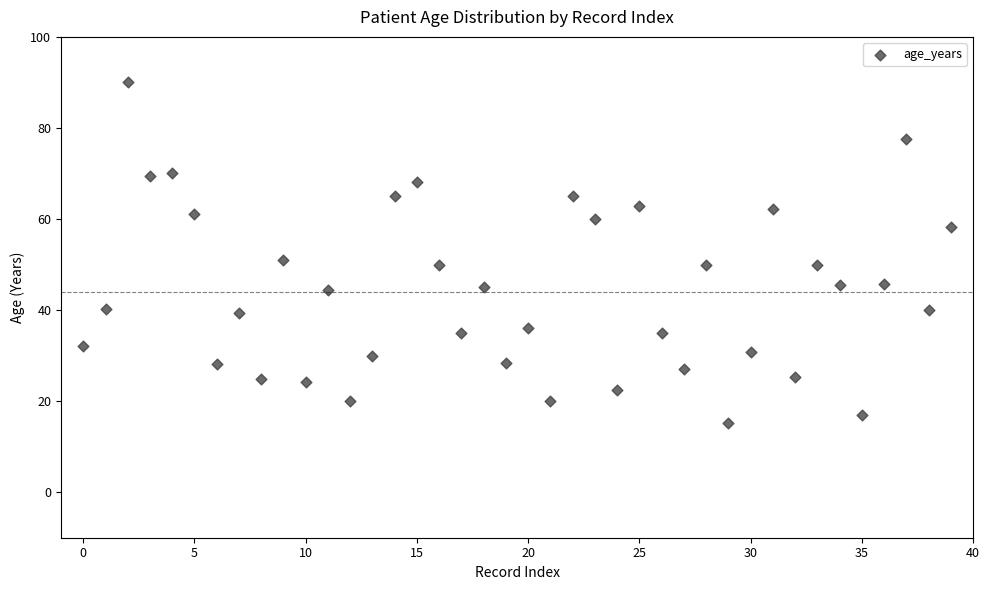

What is the range of Y values (max minus min)?

74.9